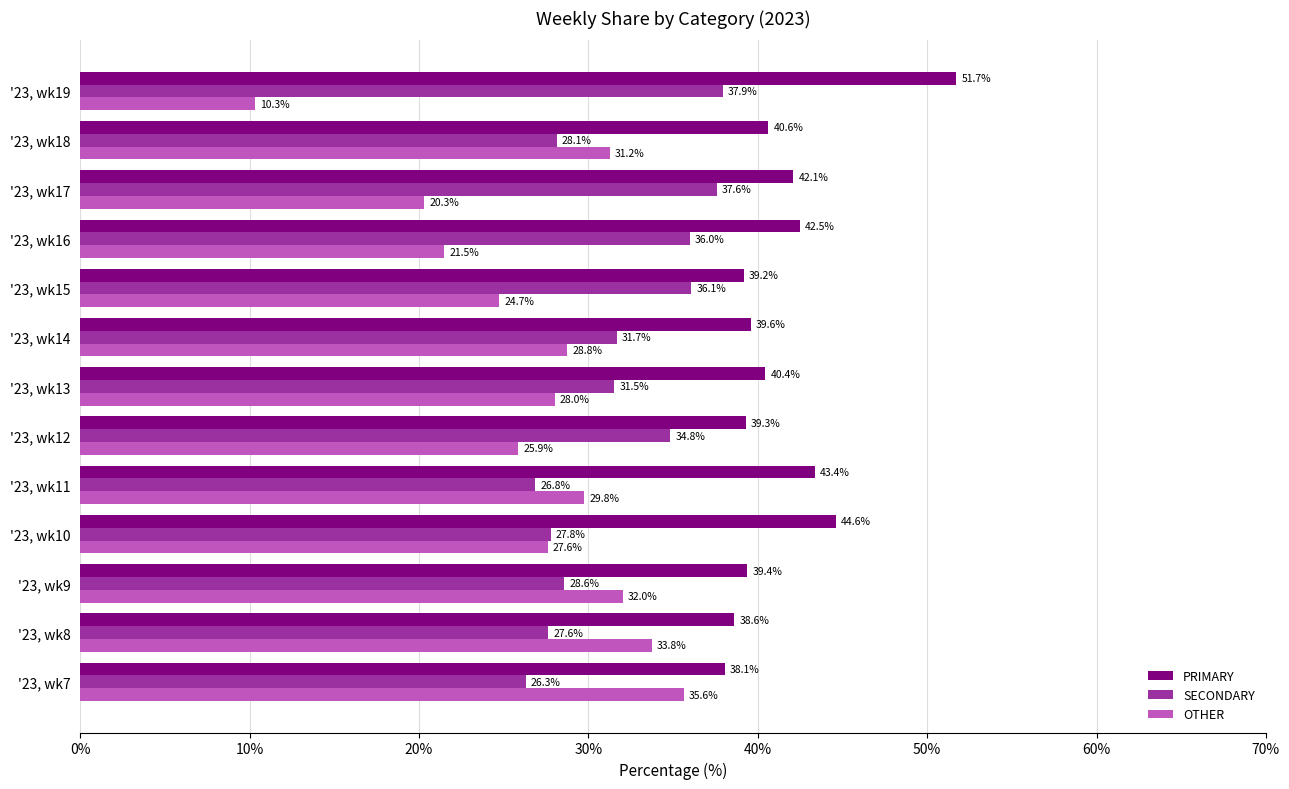

List the series in order of their overall mean, highest first.

PRIMARY, SECONDARY, OTHER